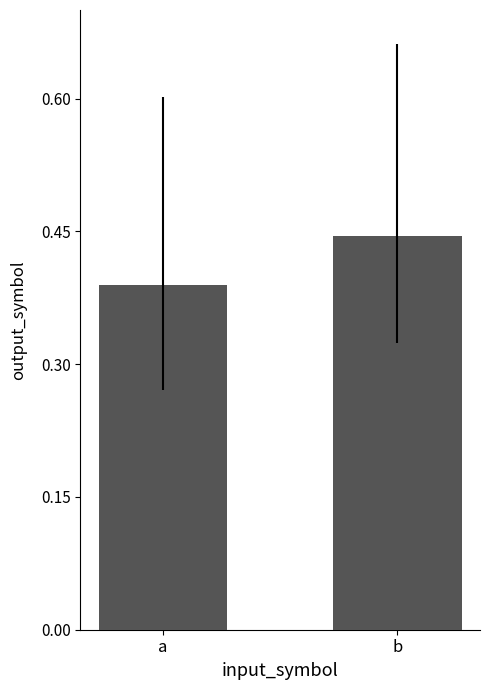

What is the sum of all values?

0.8